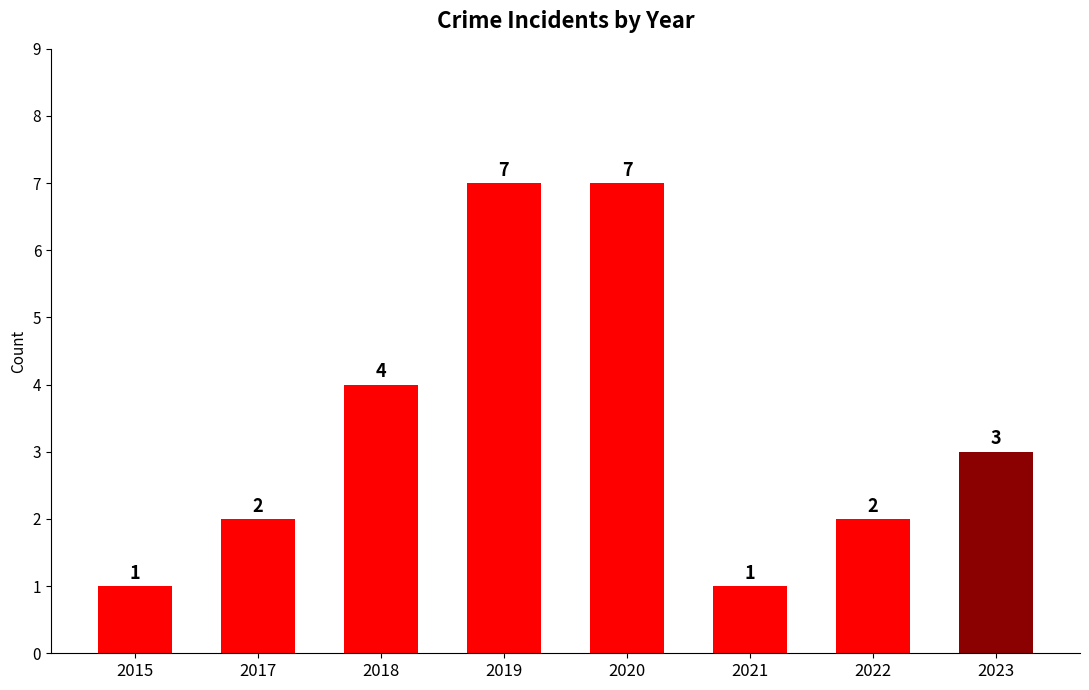

The chart shows a value of 10 at 2020. True or false?

False